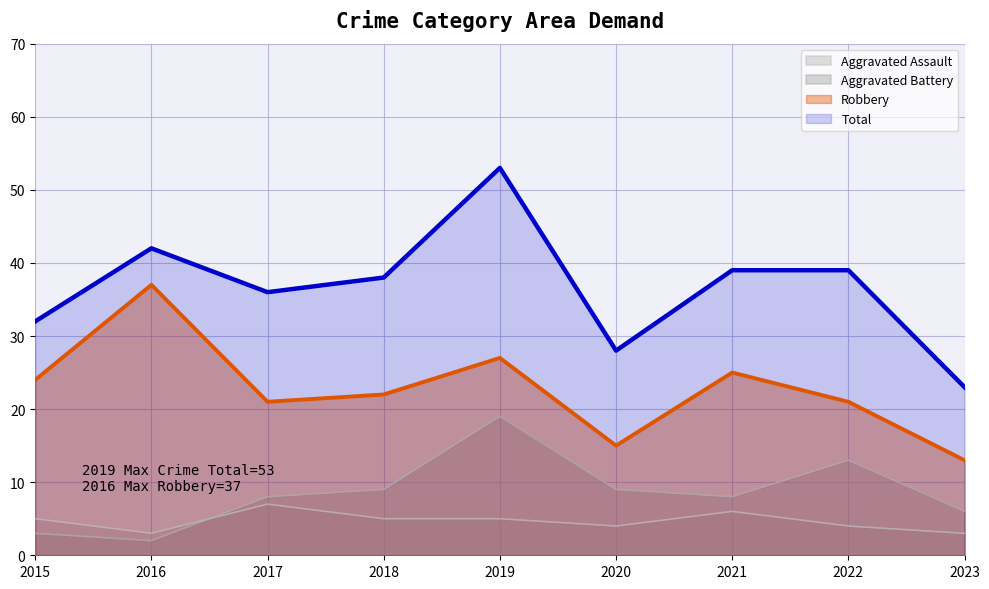

What is the lowest value of the Aggravated Battery series?

2